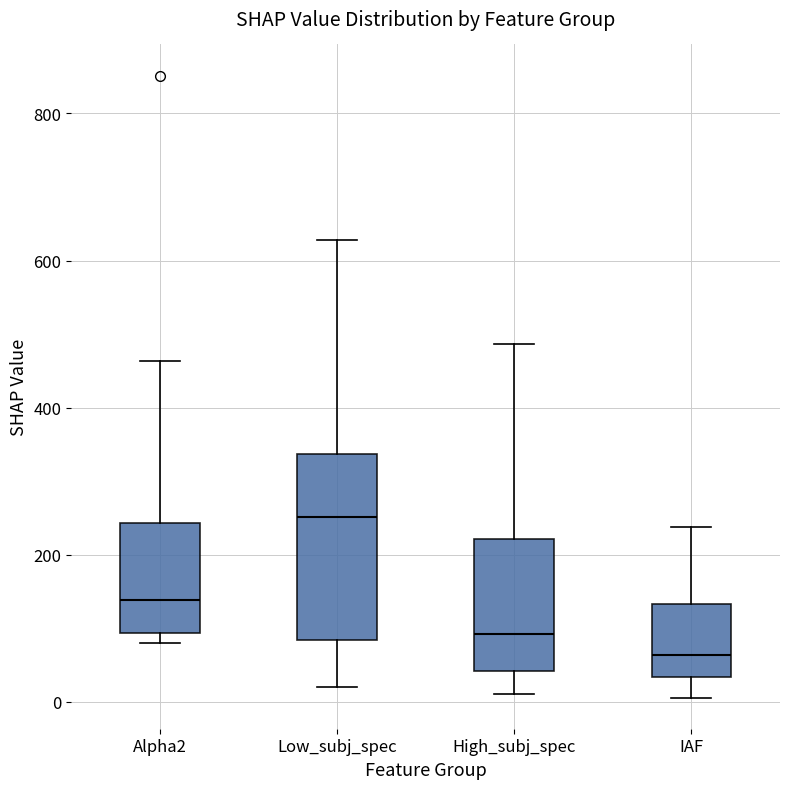

Which box is the tallest, from its lower edge to its upper edge?

Low_subj_spec